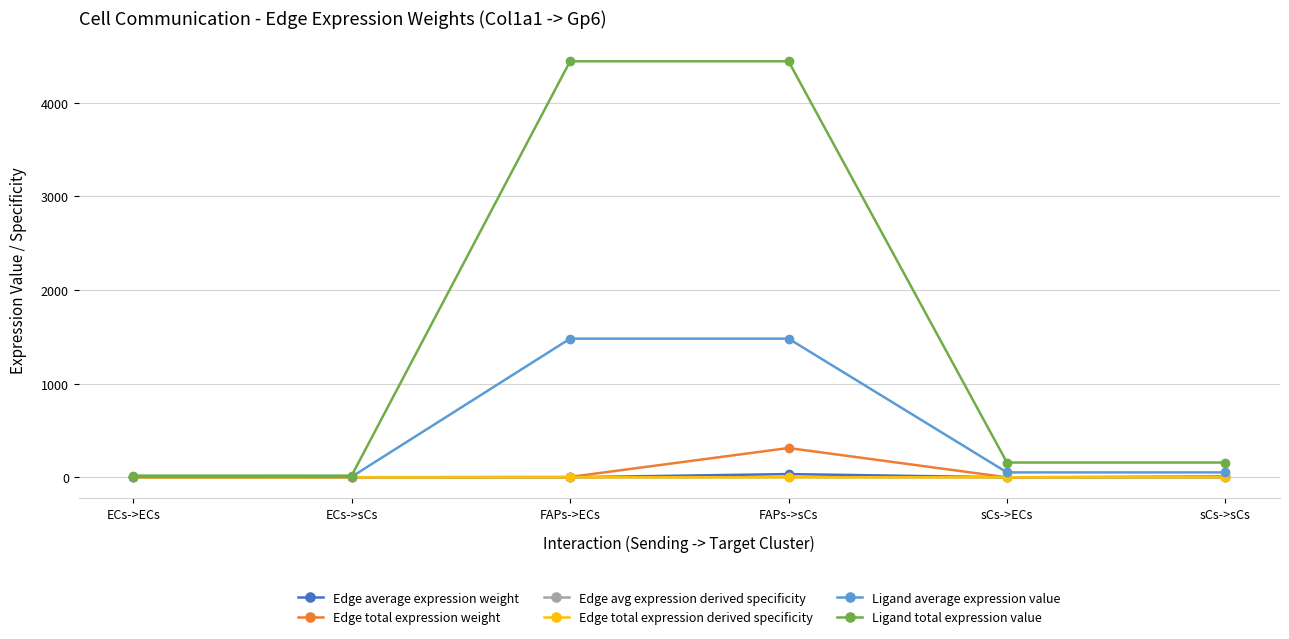

Is this an area chart (filled region under the line)?

No